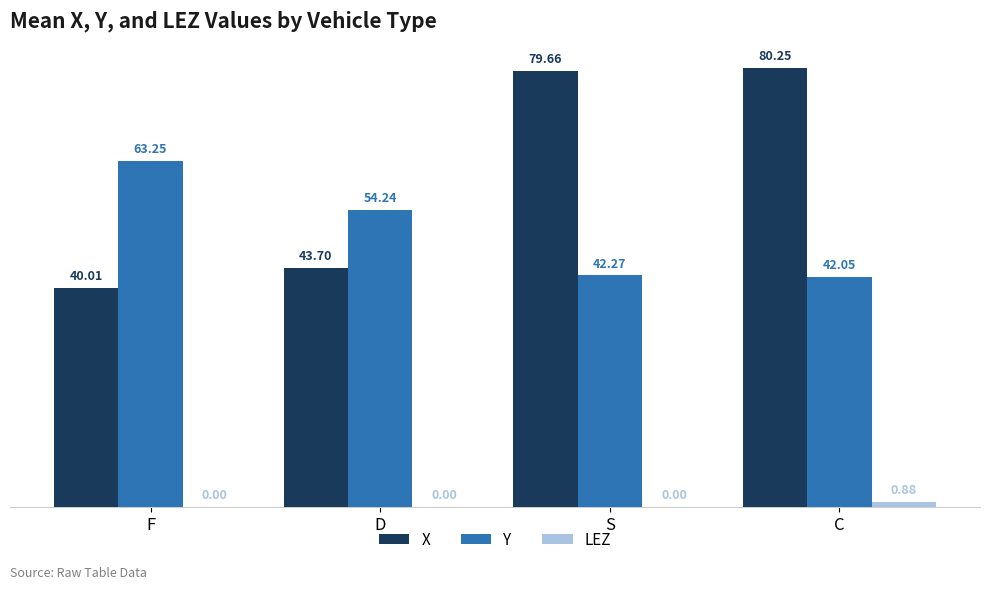

Which series has the largest total across all categories?

X